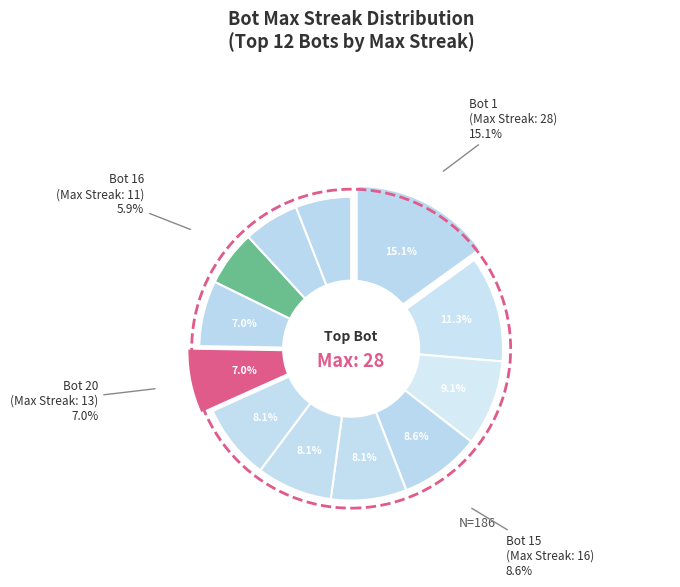

Count the number of slices in the pie.

12